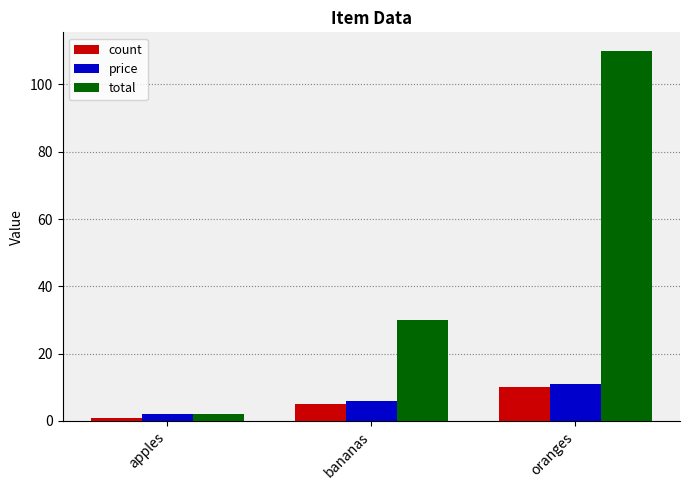

Reading left to right, list all the values displayed in this chart.

count: 1	5	10
price: 2	6	11
total: 2	30	110